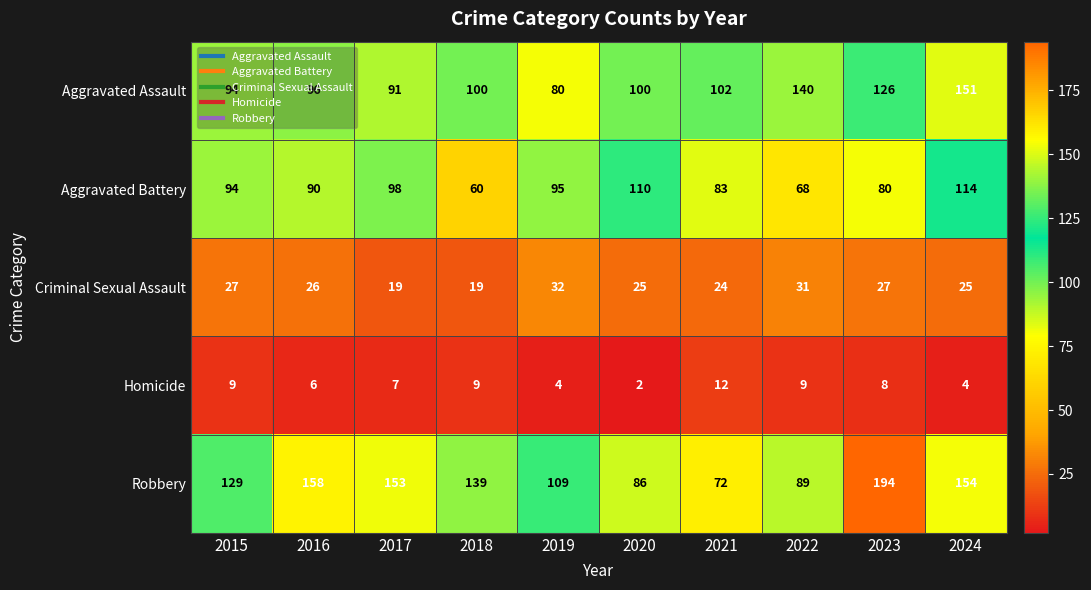

At which category is the sum across all series the highest?

2024